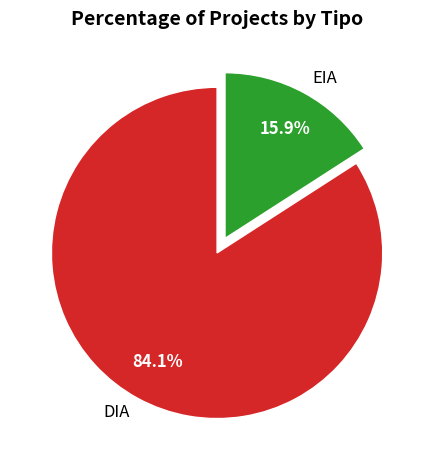

Is it true that EIA is 16% of the pie?

True